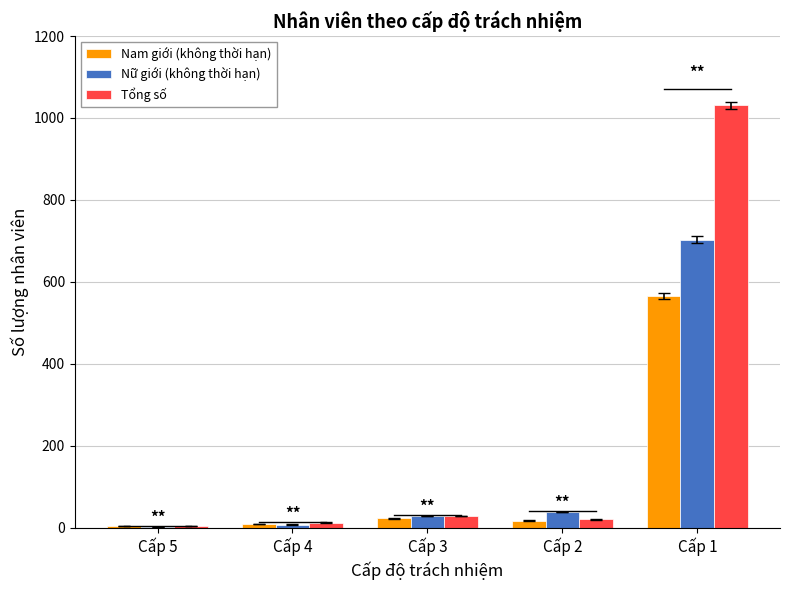

Which series has the largest range (max minus min)?

Tổng số